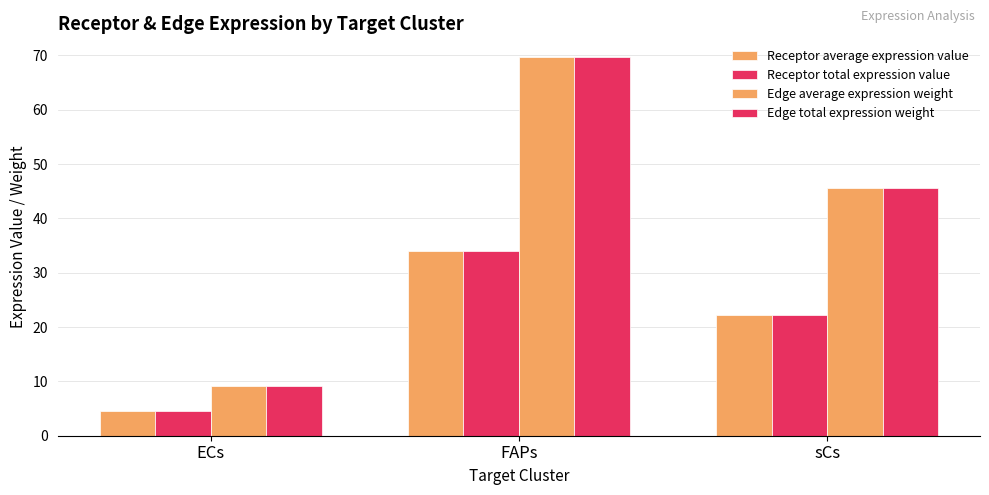

Where is Receptor total expression value nearest to the value 19?

sCs